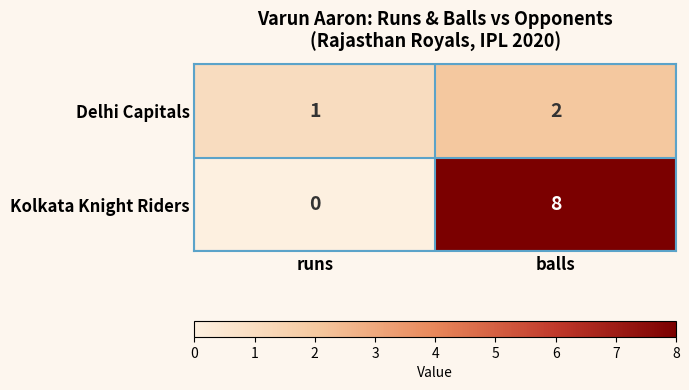

What is the sum of the Delhi Capitals values at balls and runs?

3